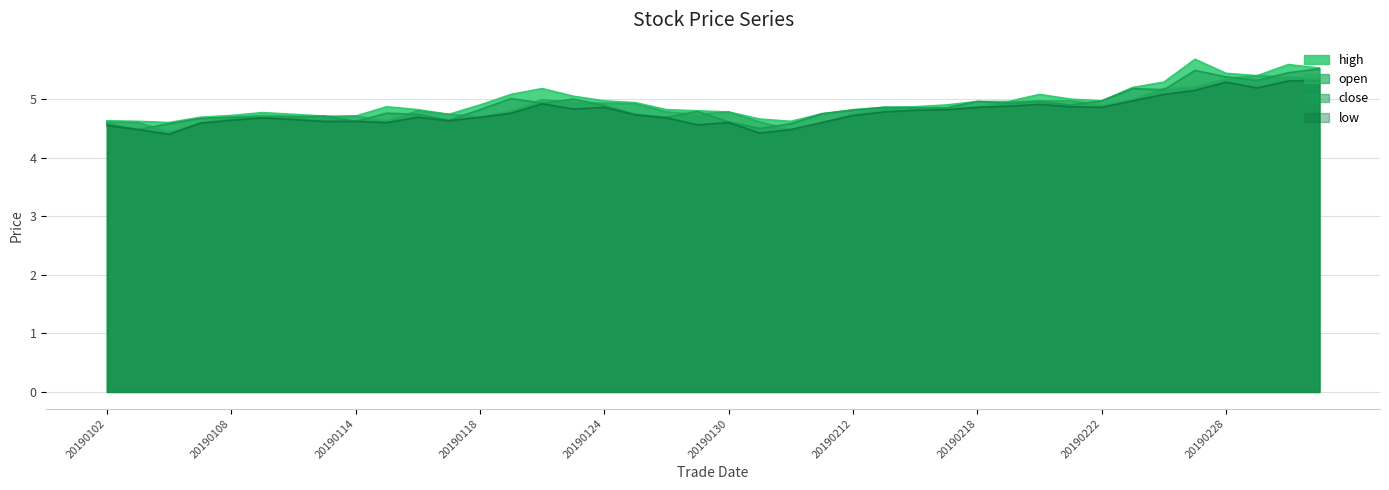

Which category has the lowest value across all series?

20190104